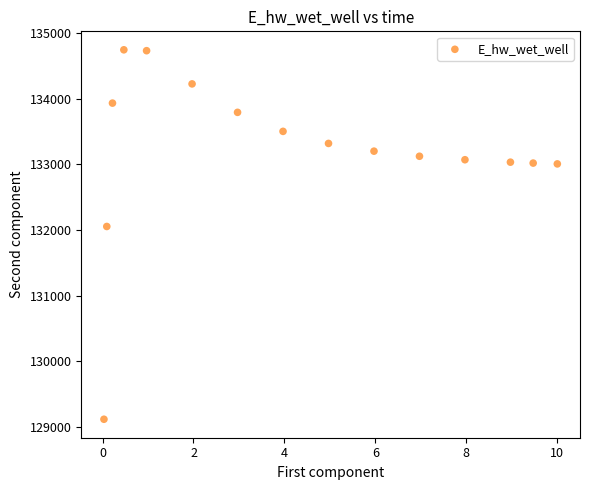

What is the range of X values (max minus min)?

10.0